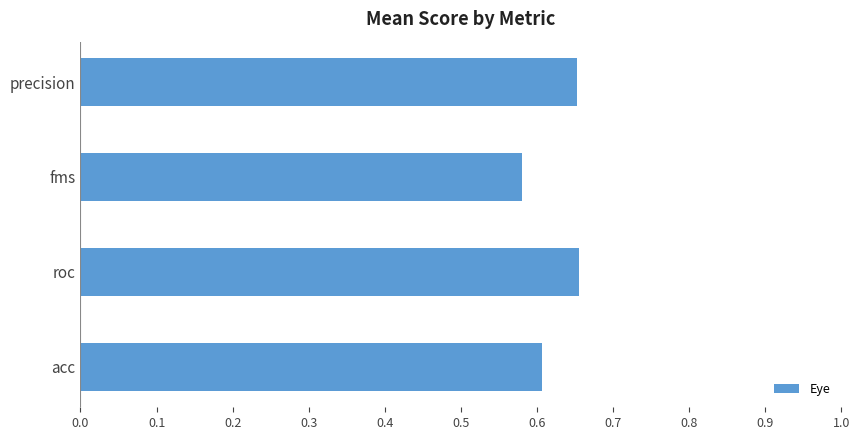

Are the bars horizontal?

Yes